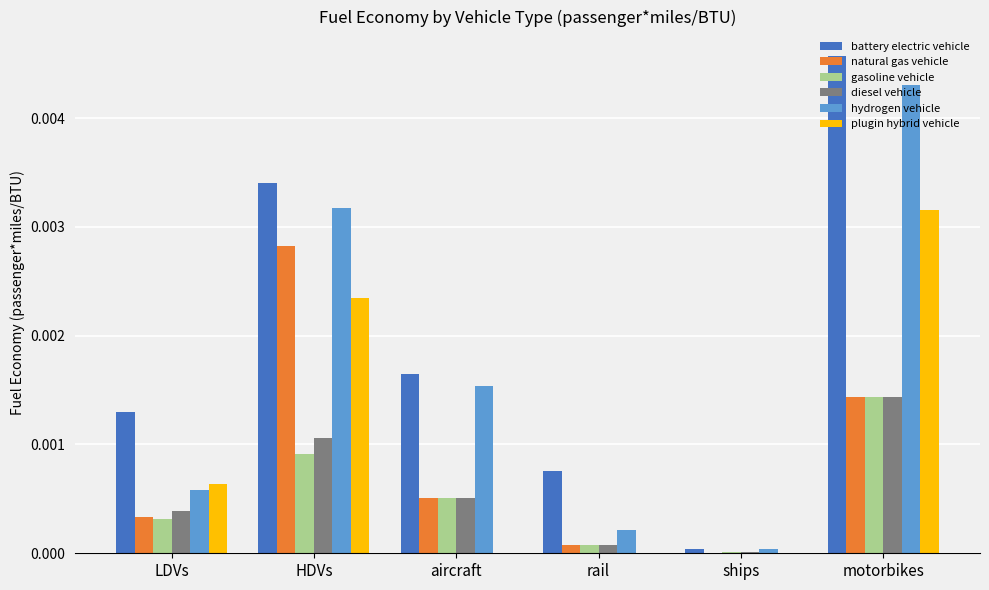

Between LDVs and HDVs, which series saw the biggest shift?

hydrogen vehicle